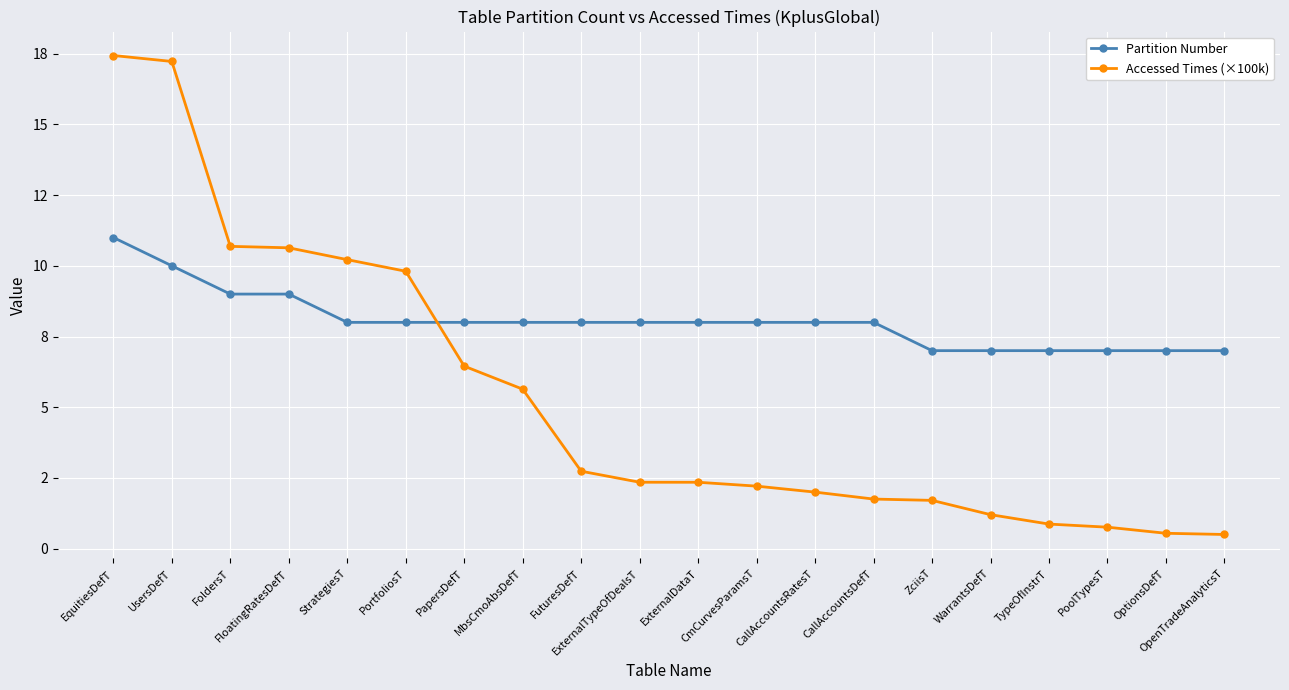

What are all the series names shown in the legend?

Partition Number, Accessed Times (×100k)